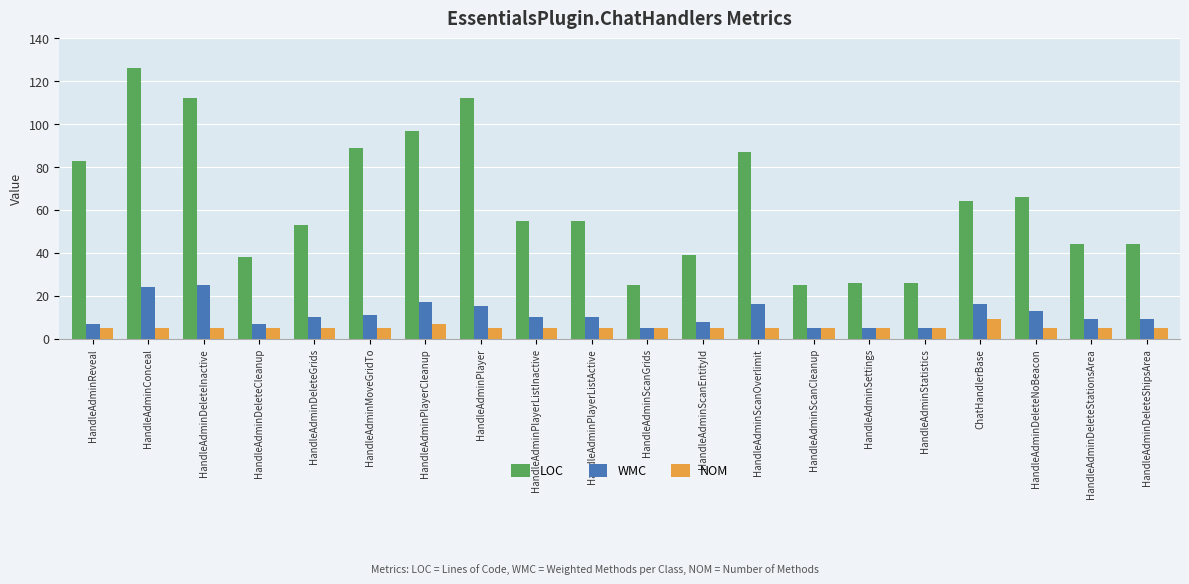

How many bars are there in total?

60